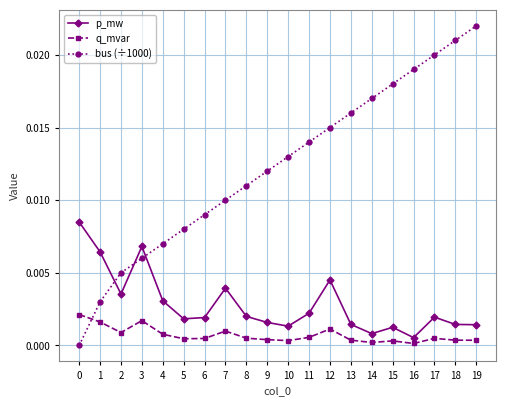

Which category has the highest value across all series?

19